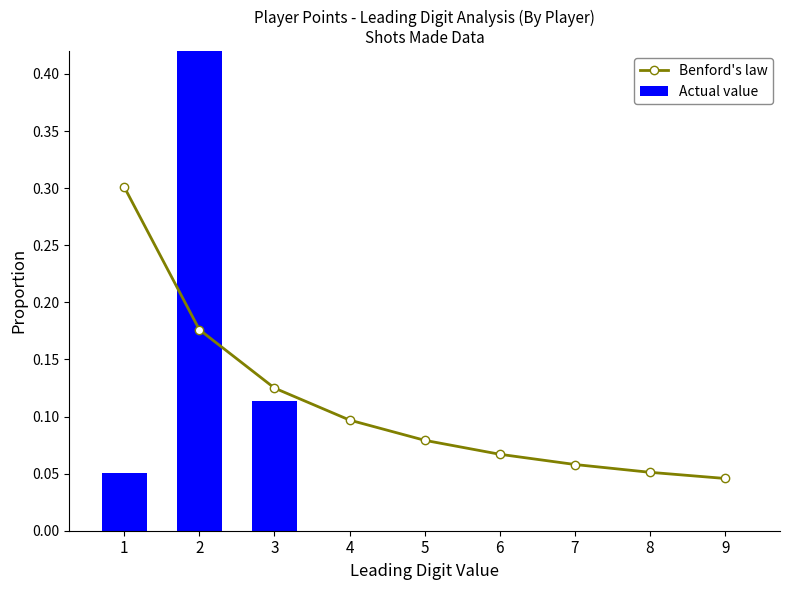

What are all the series names shown in the legend?

Benford's law, Actual value